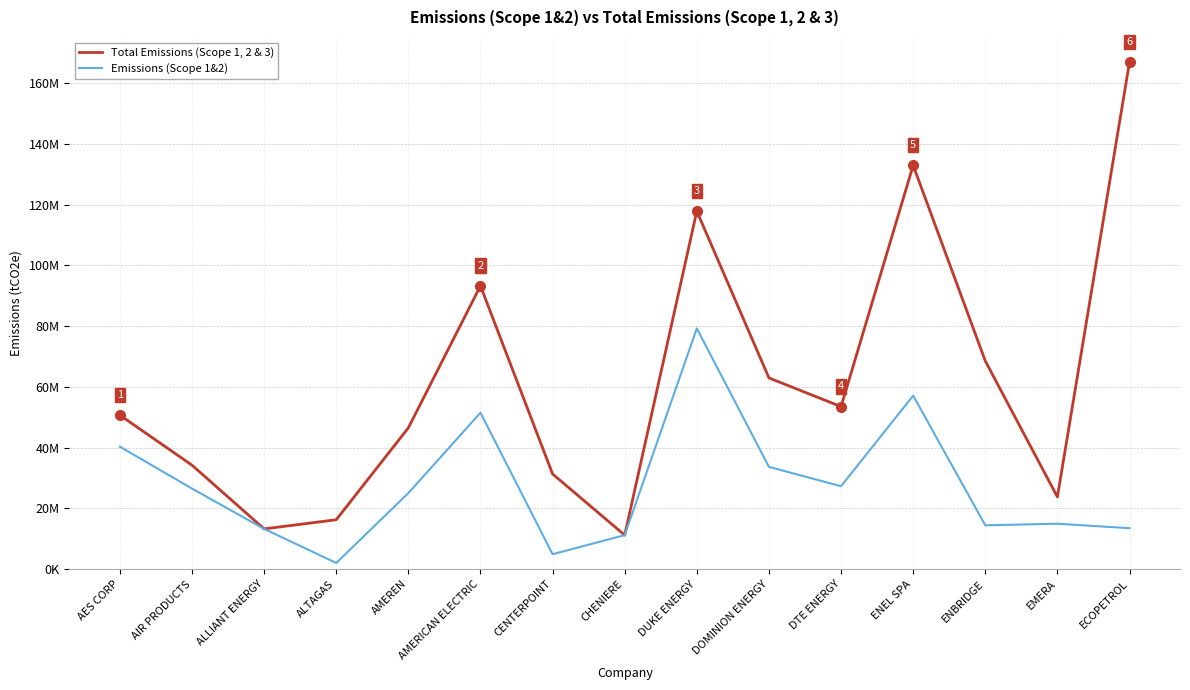

What is the total value across all series at ECOPETROL?

180369068